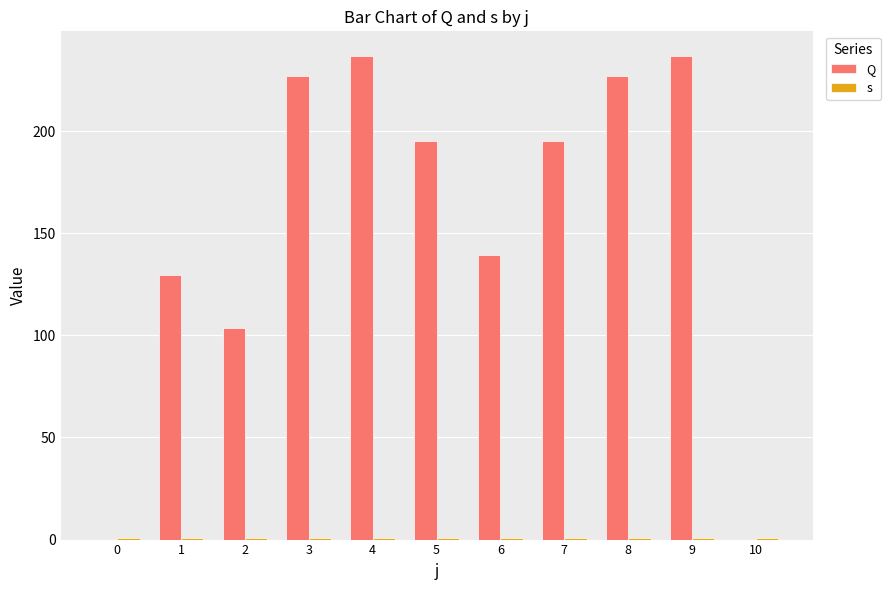

How many distinct data groups are displayed?

2